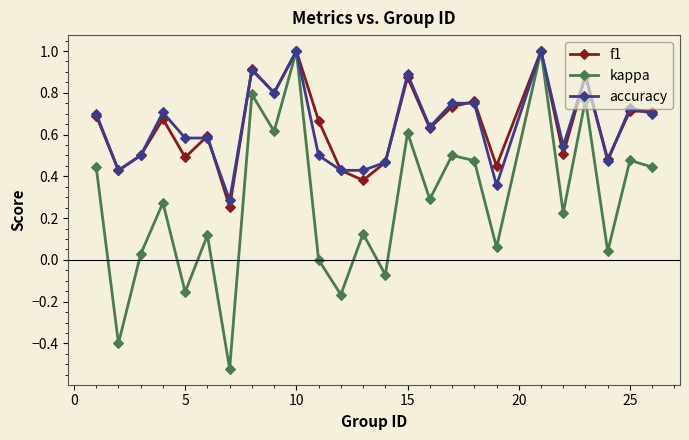

Which series has the widest spread of values?

kappa